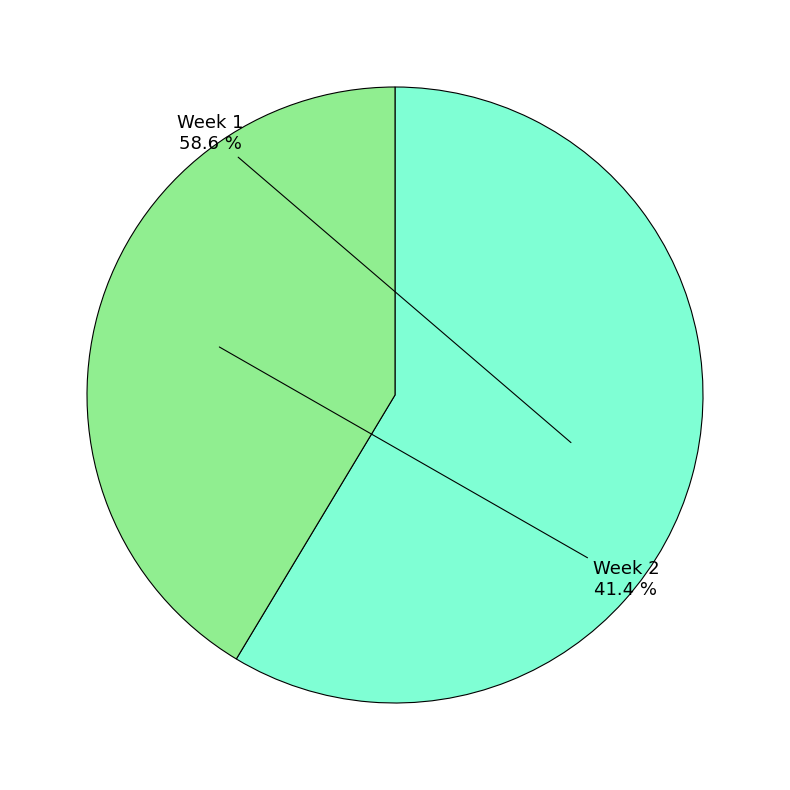

How many slices are in this pie chart?

2